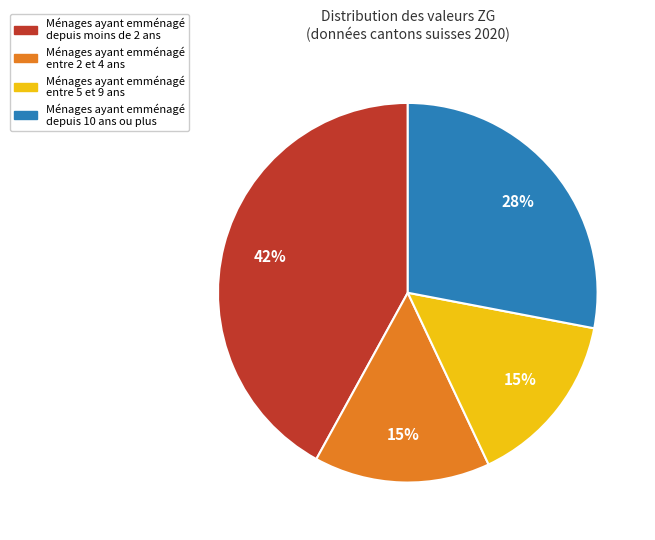

How many slices are in this pie chart?

4